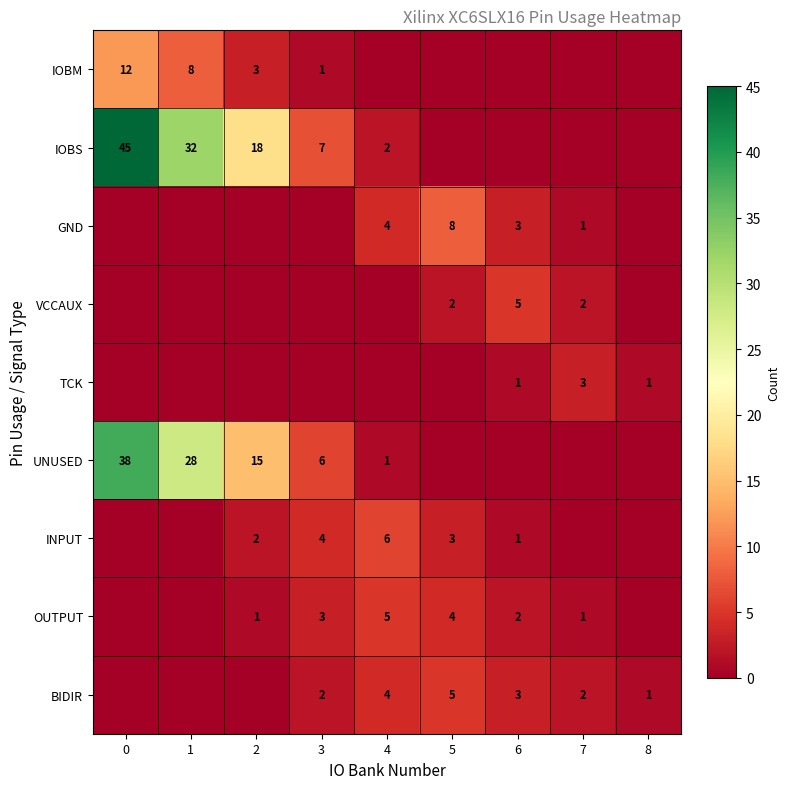

True or false: INPUT has a value of 1 at 2.

False